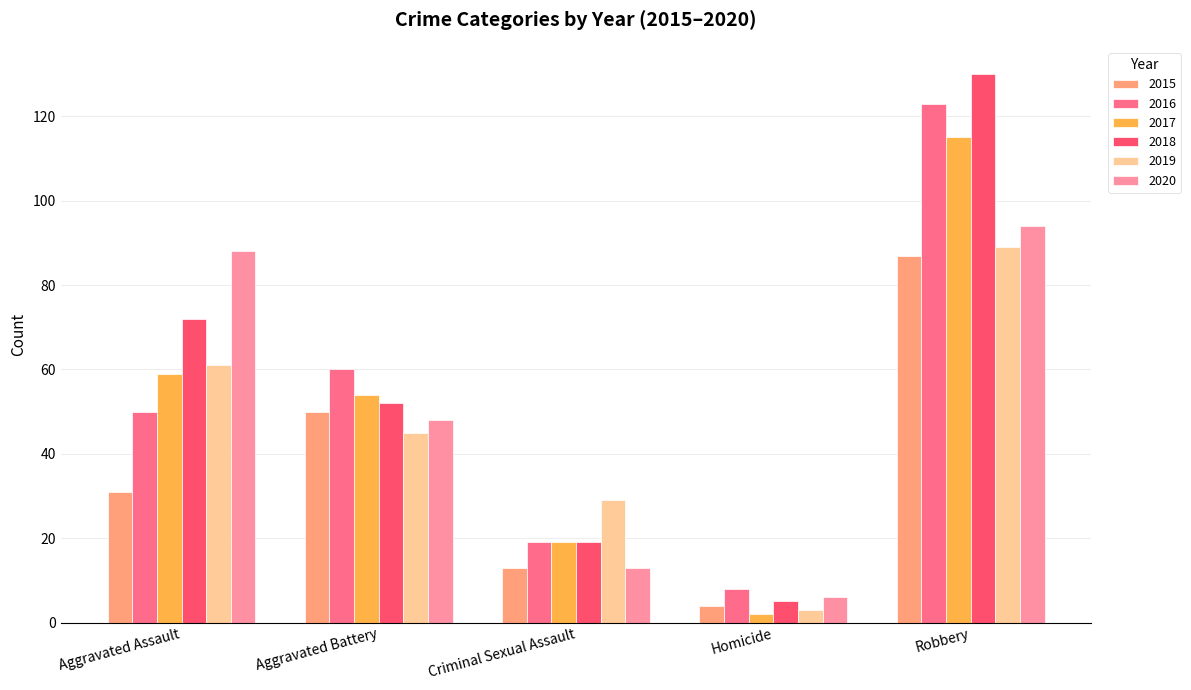

List the series in order of their peak value, highest first.

2018, 2016, 2017, 2020, 2019, 2015